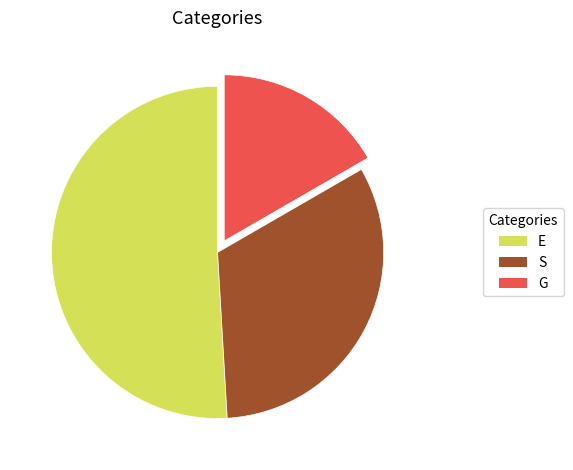

Which category has the biggest portion of the pie?

E